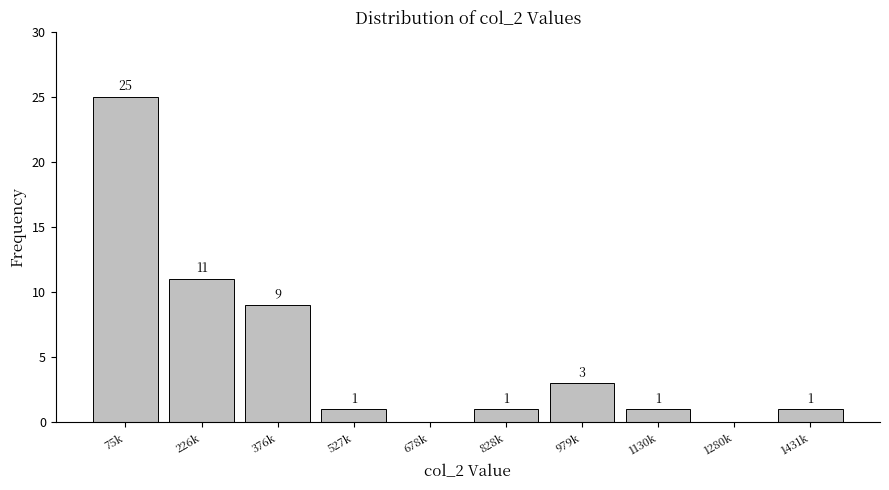

Reading left to right, transcribe all the data shown in this chart.

75k=25	226k=11	376k=9	527k=1	678k=0	828k=1	979k=3	1130k=1	1280k=0	1431k=1